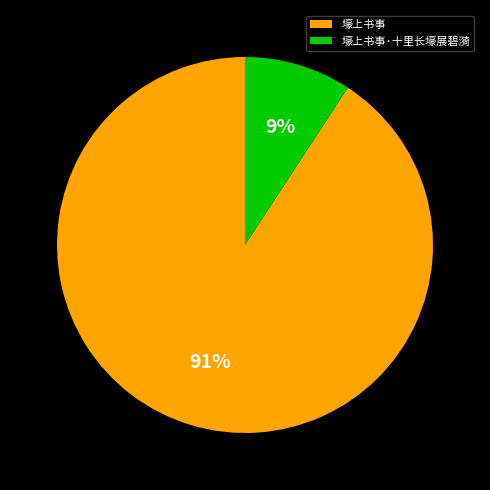

Rank the categories by value from lowest to highest.

壕上书事·十里长壕展碧漪, 壕上书事